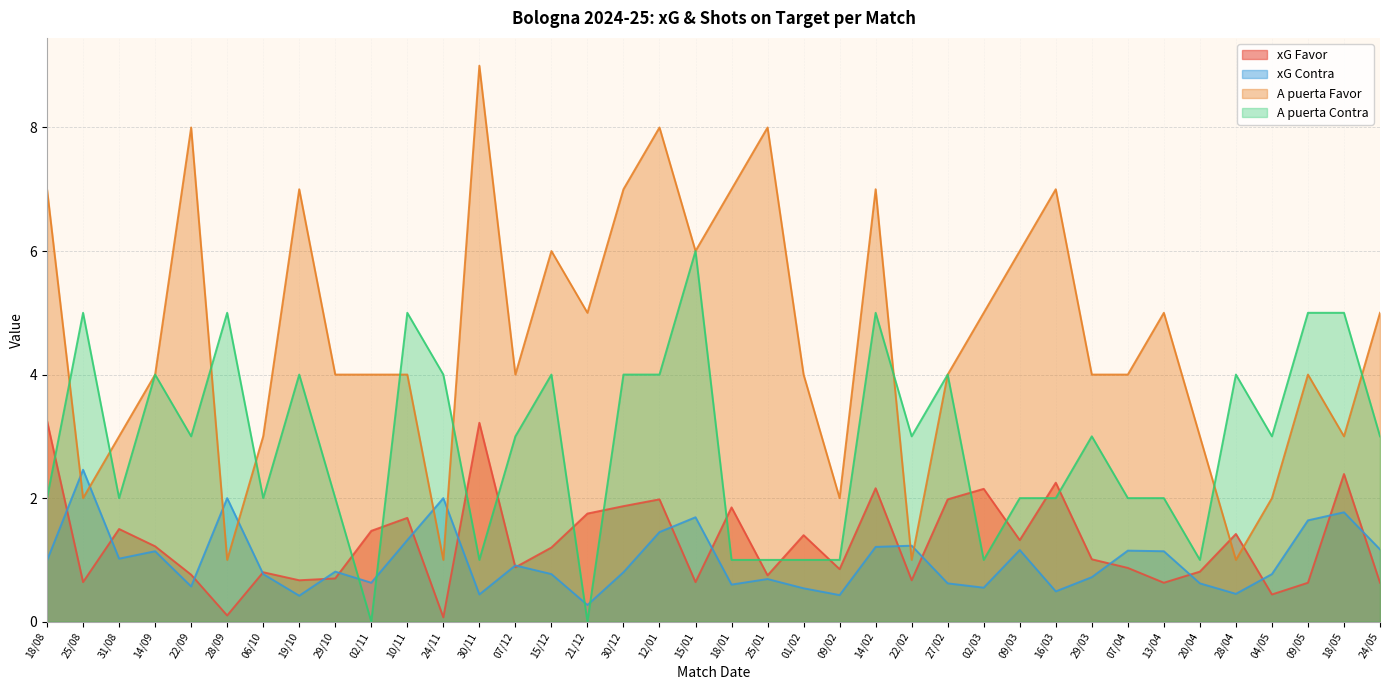

Between 22/09 and 04/05, which is larger?

22/09